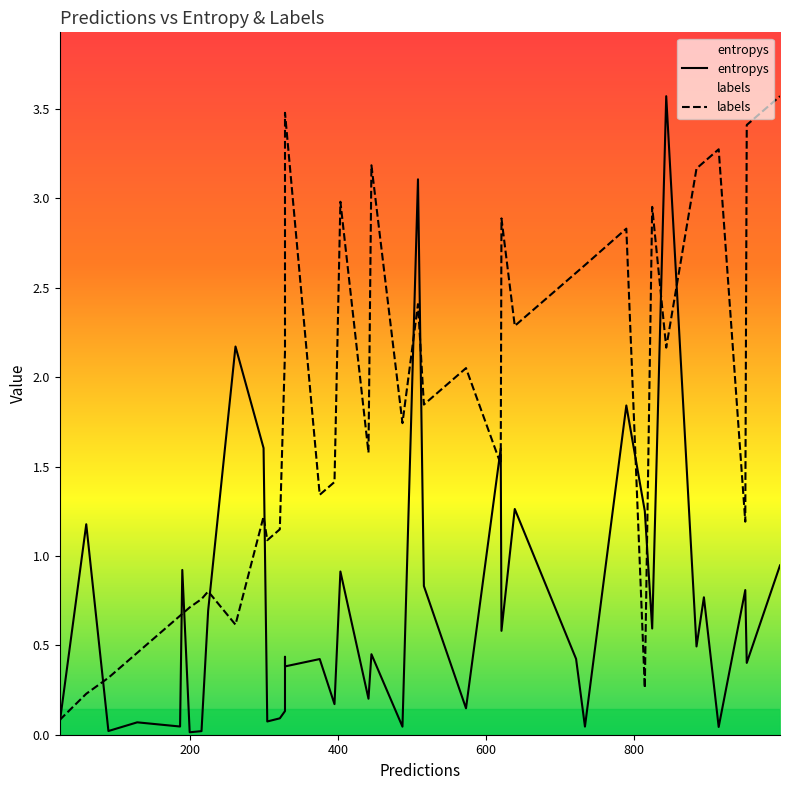

What are all the series names shown in the legend?

entropys, labels